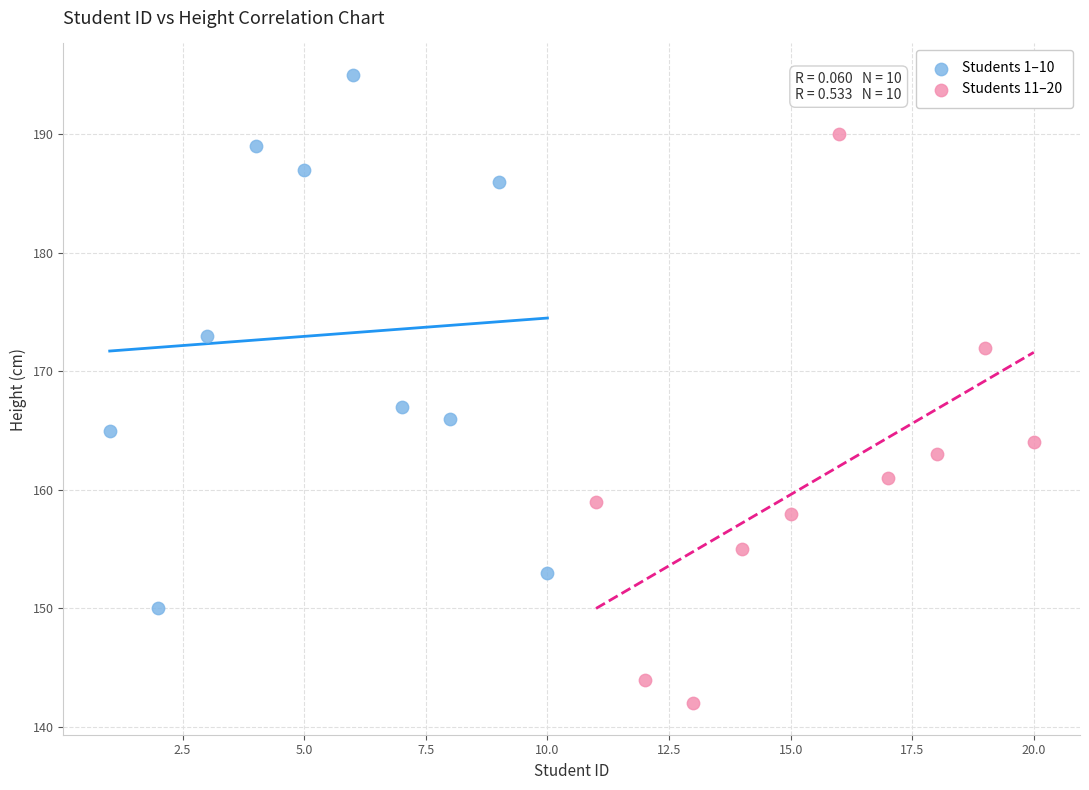

Which series contains the lowest Y value?

Students 11–20